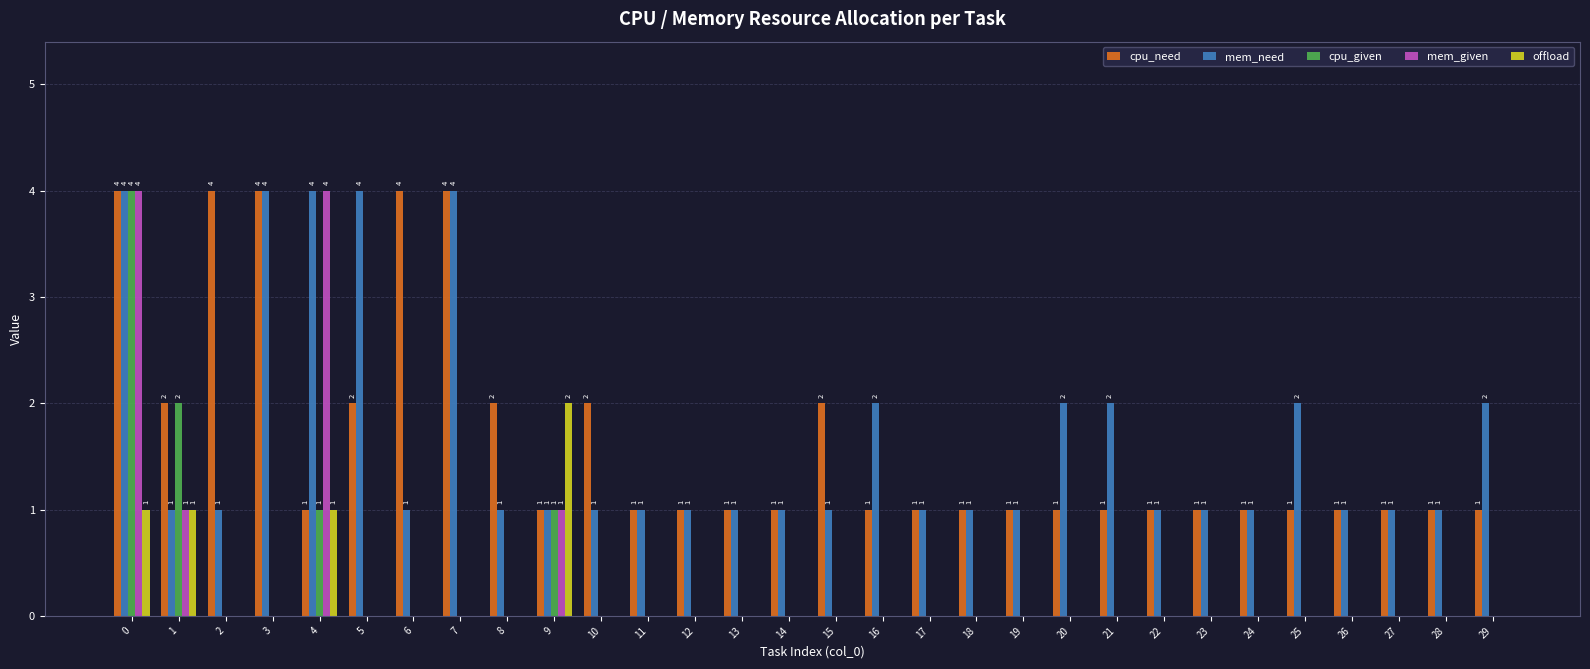

Are the bars grouped side by side (vs. stacked)?

Yes